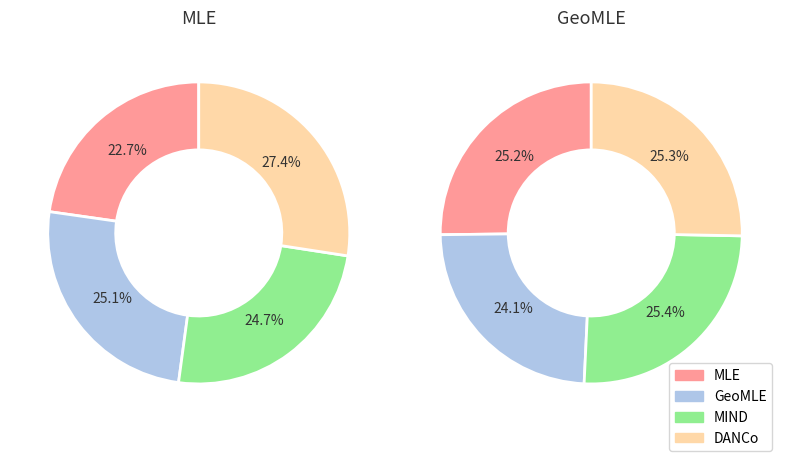

Does 3 represent more than half of the total?

No